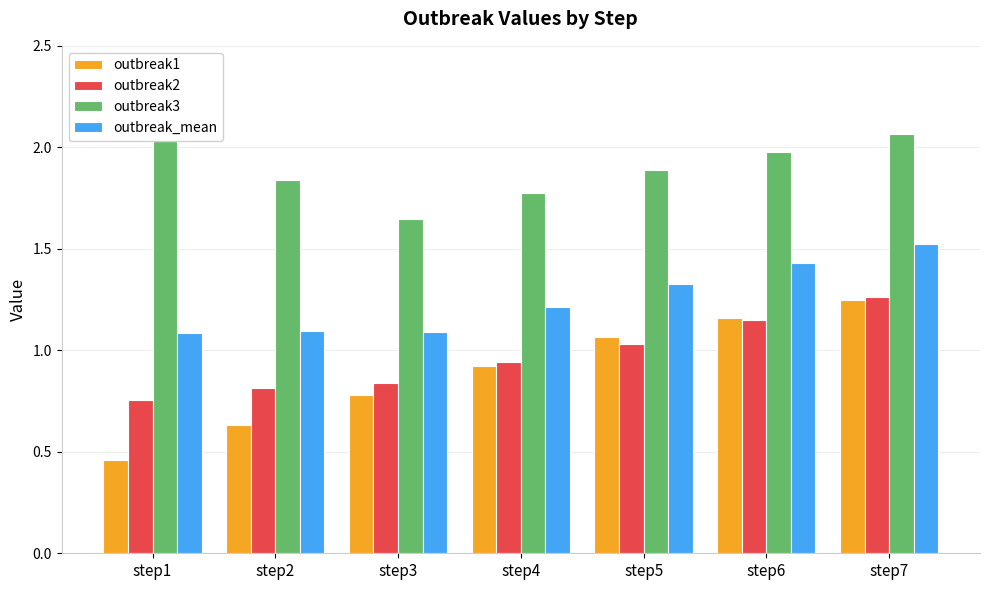

Which category has the highest value across all series?

step7